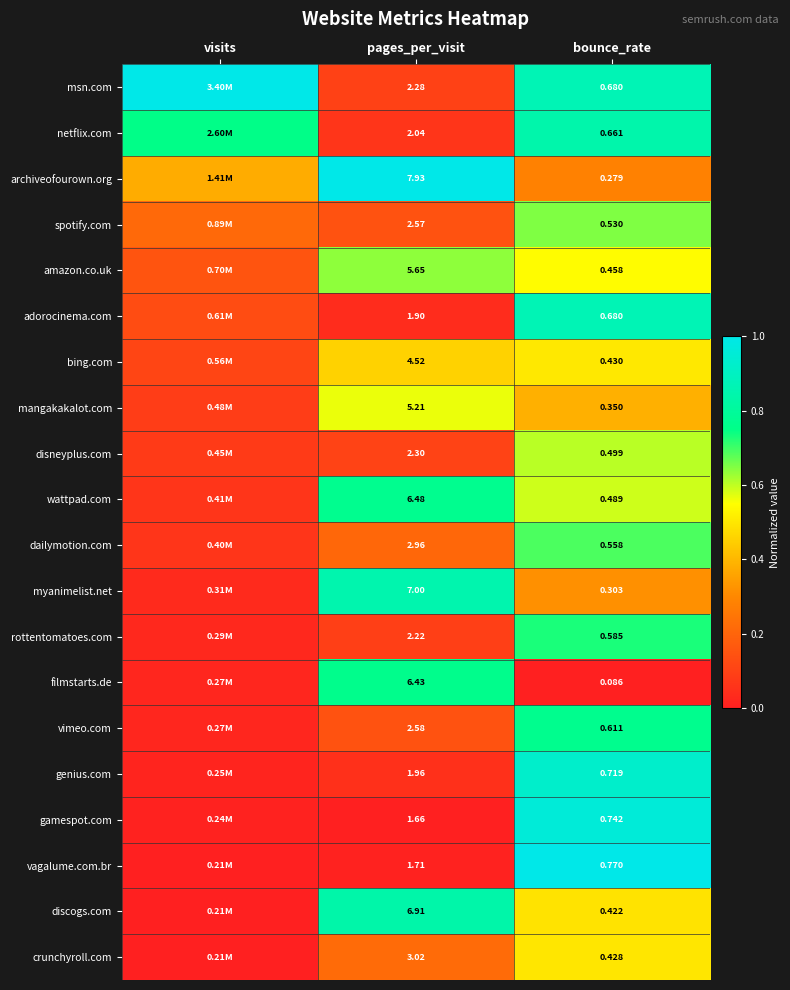

Is the value of crunchyroll.com at bounce_rate greater than the value of vimeo.com at pages_per_visit?

No